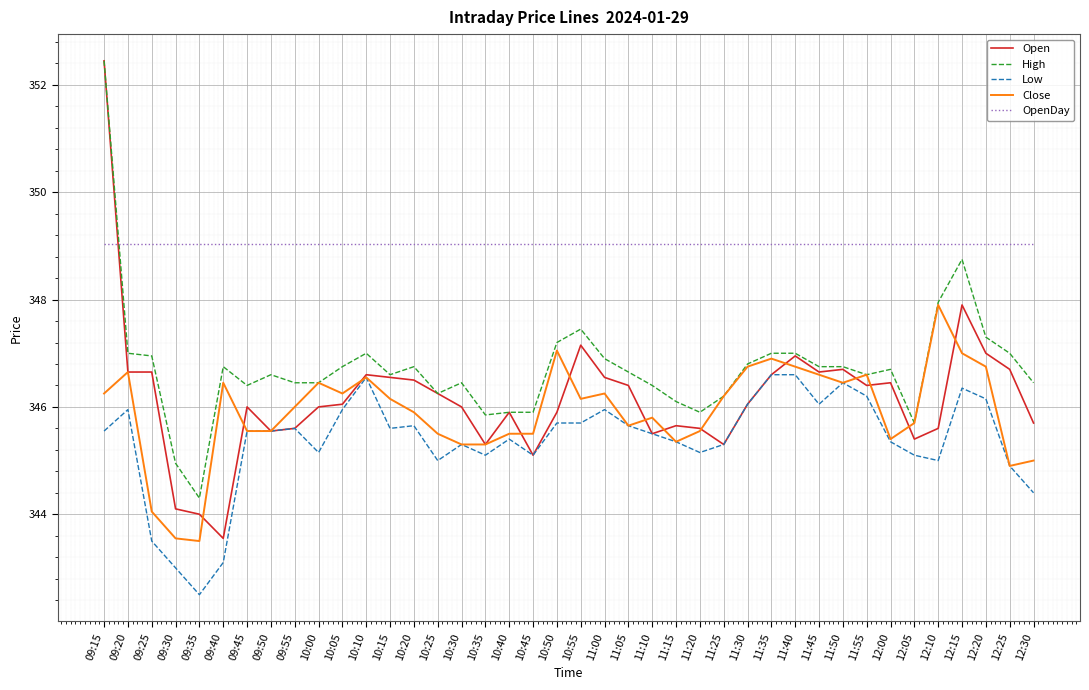

At how many categories does at least one series exceed 343?

40